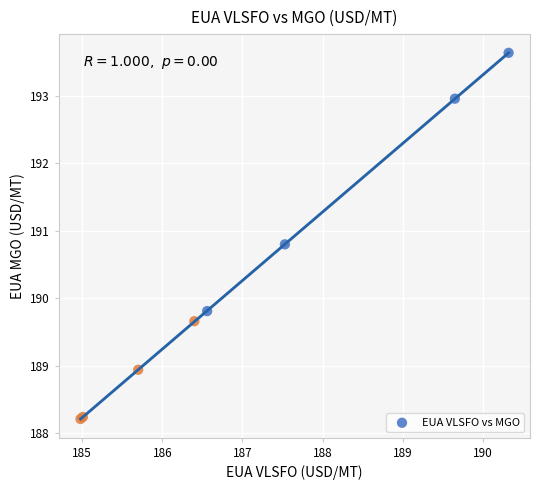

What Y value in the scatter plot is closest to 190?

189.8